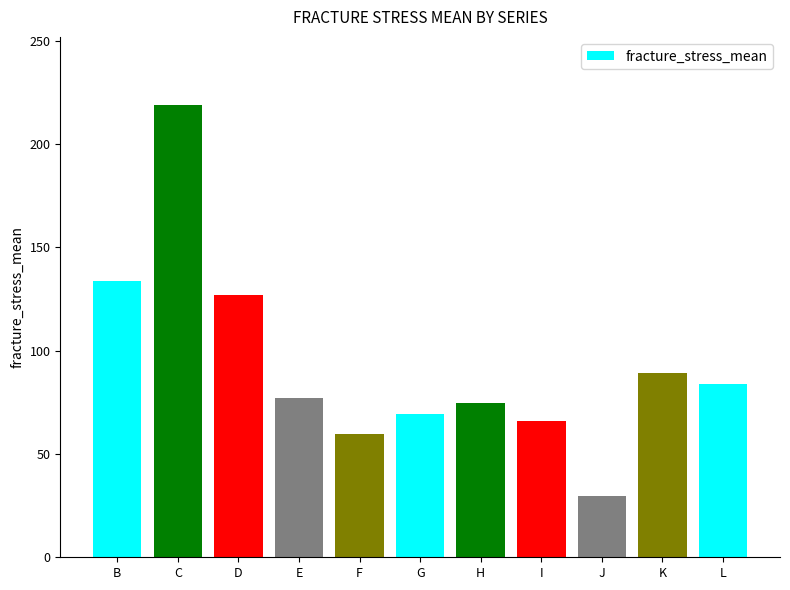

Does the chart contain stacked bars?

No